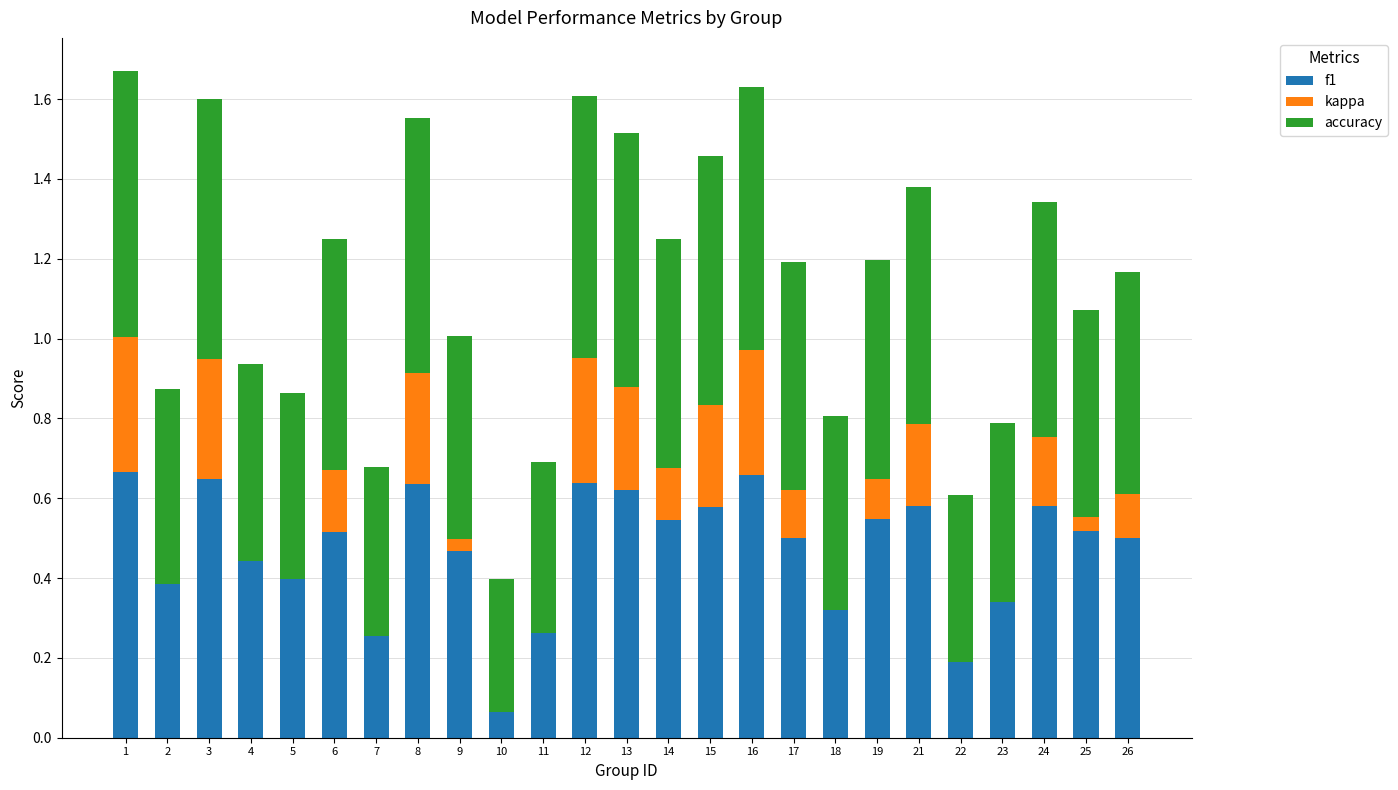

What is the average value of the accuracy series?

0.5